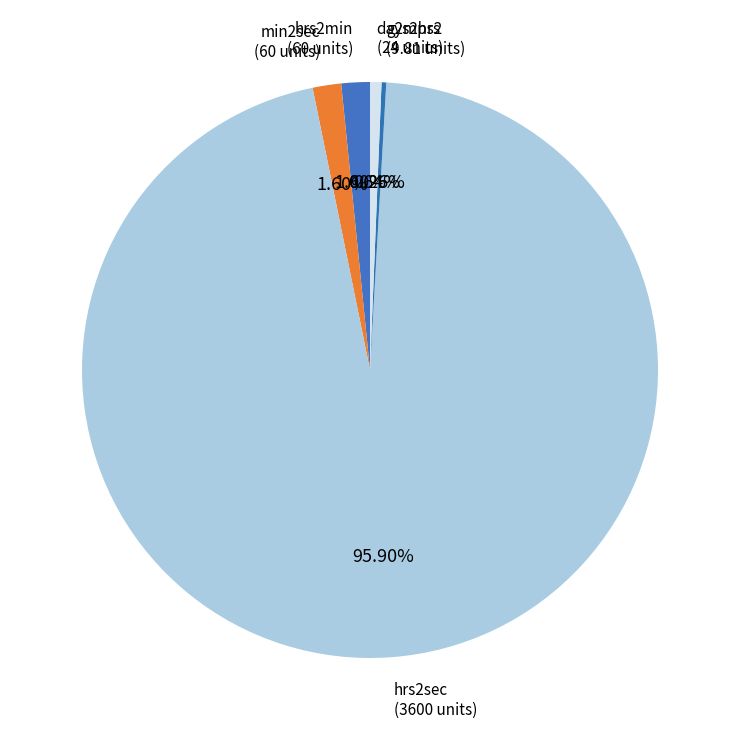

What is the majority slice?

hrs2sec